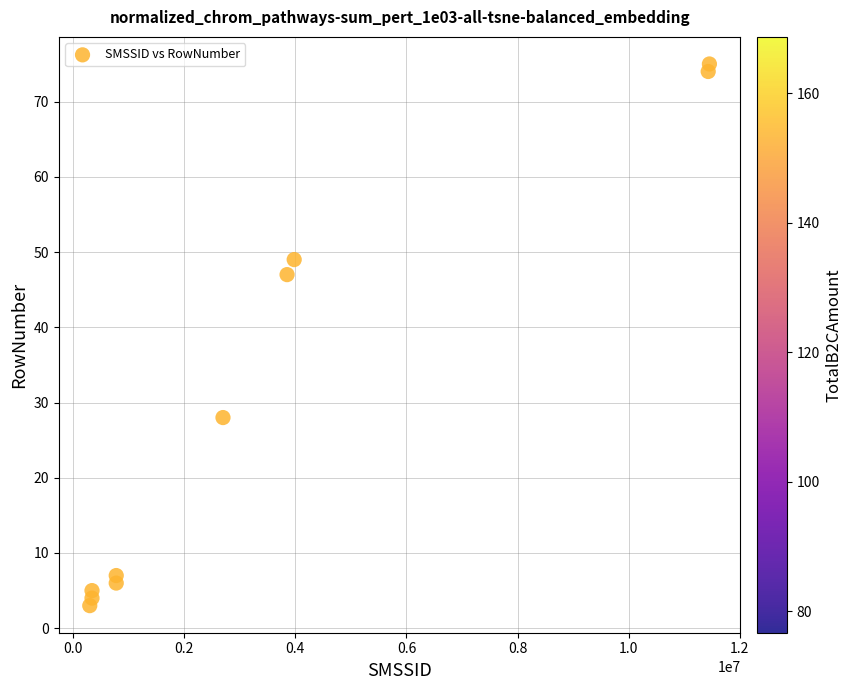

What is the average Y value?

30